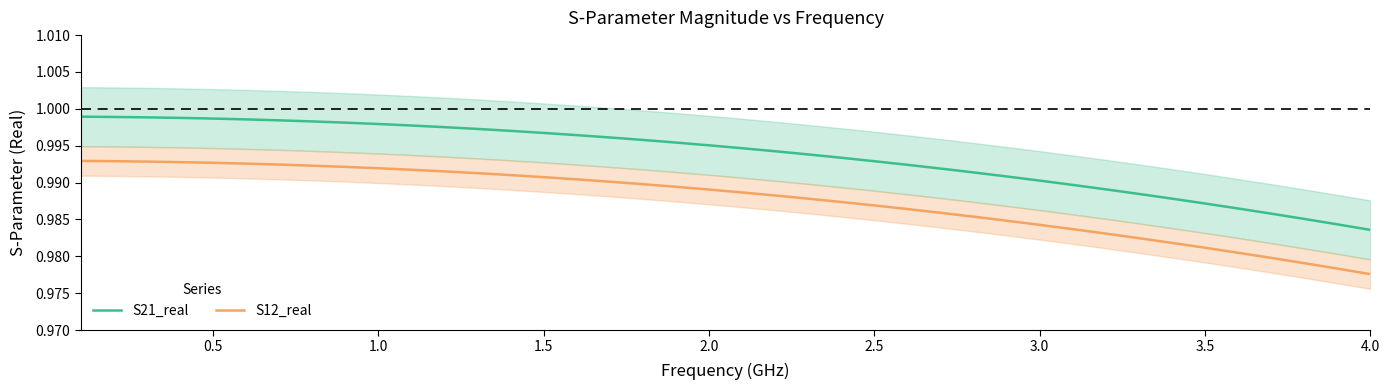

How many categories are shown in the chart?

40